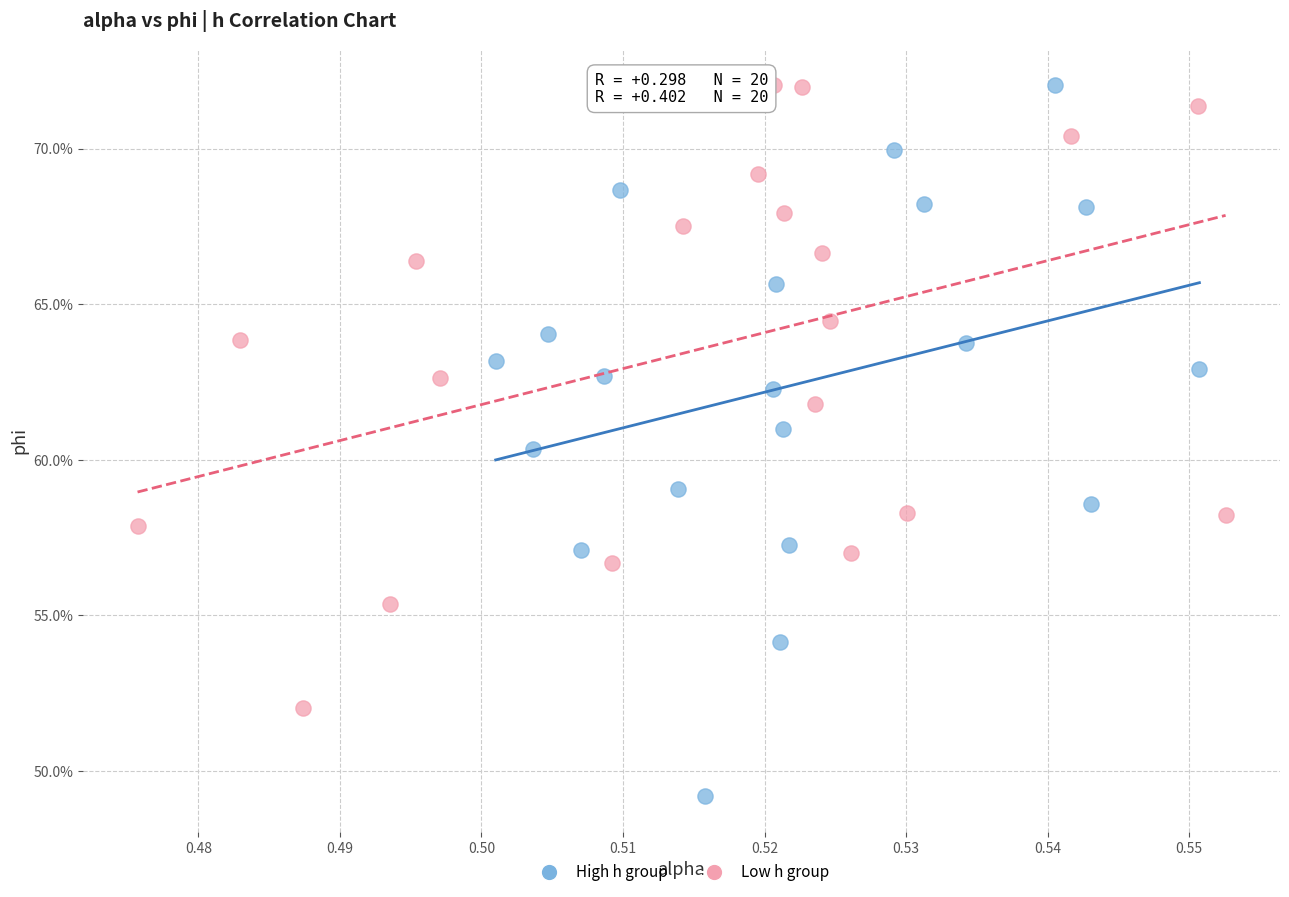

Which series reaches the minimum Y coordinate?

High h group